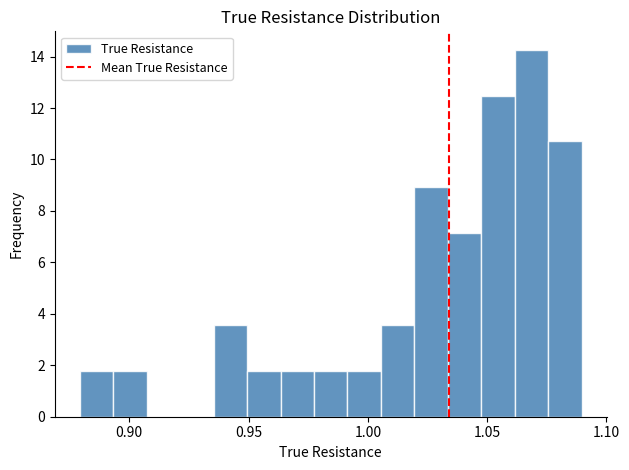

Around what value on the x-axis is the tallest bar? Give the approximate position of its centre, as read against the axis.

1.070